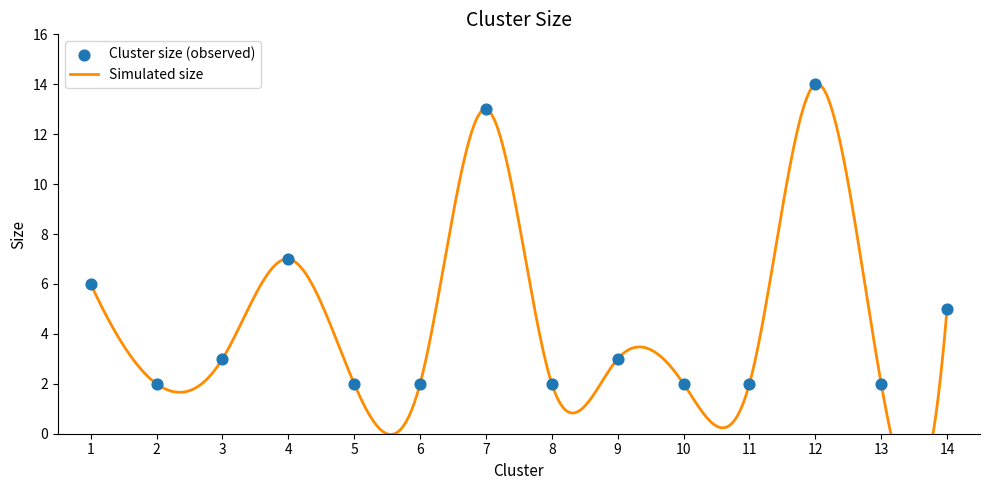

What is the change in value from 11 to 12?

+12